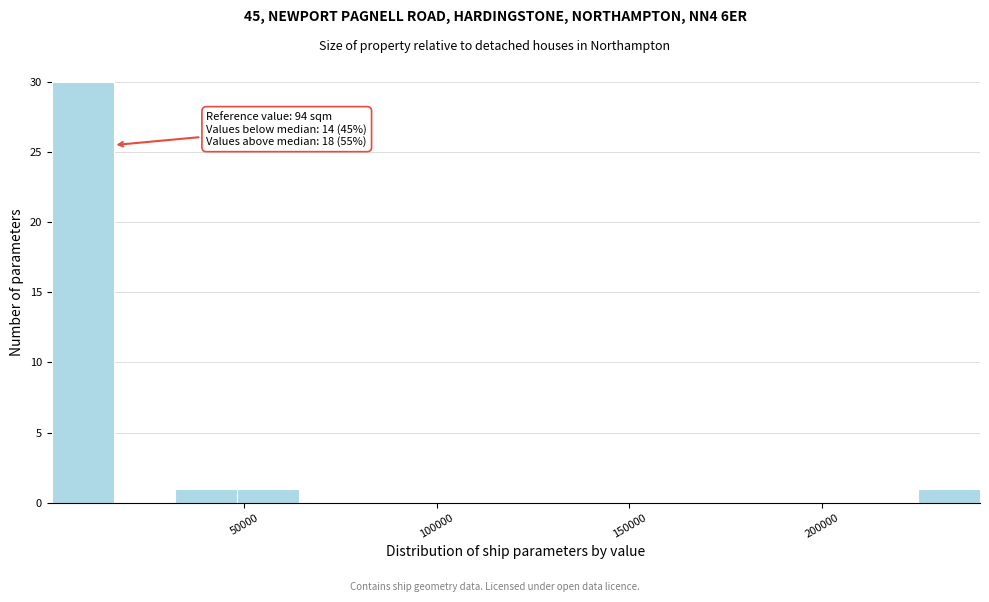

Read against the x-axis, roughly where is the centre of the tallest bar?

10000